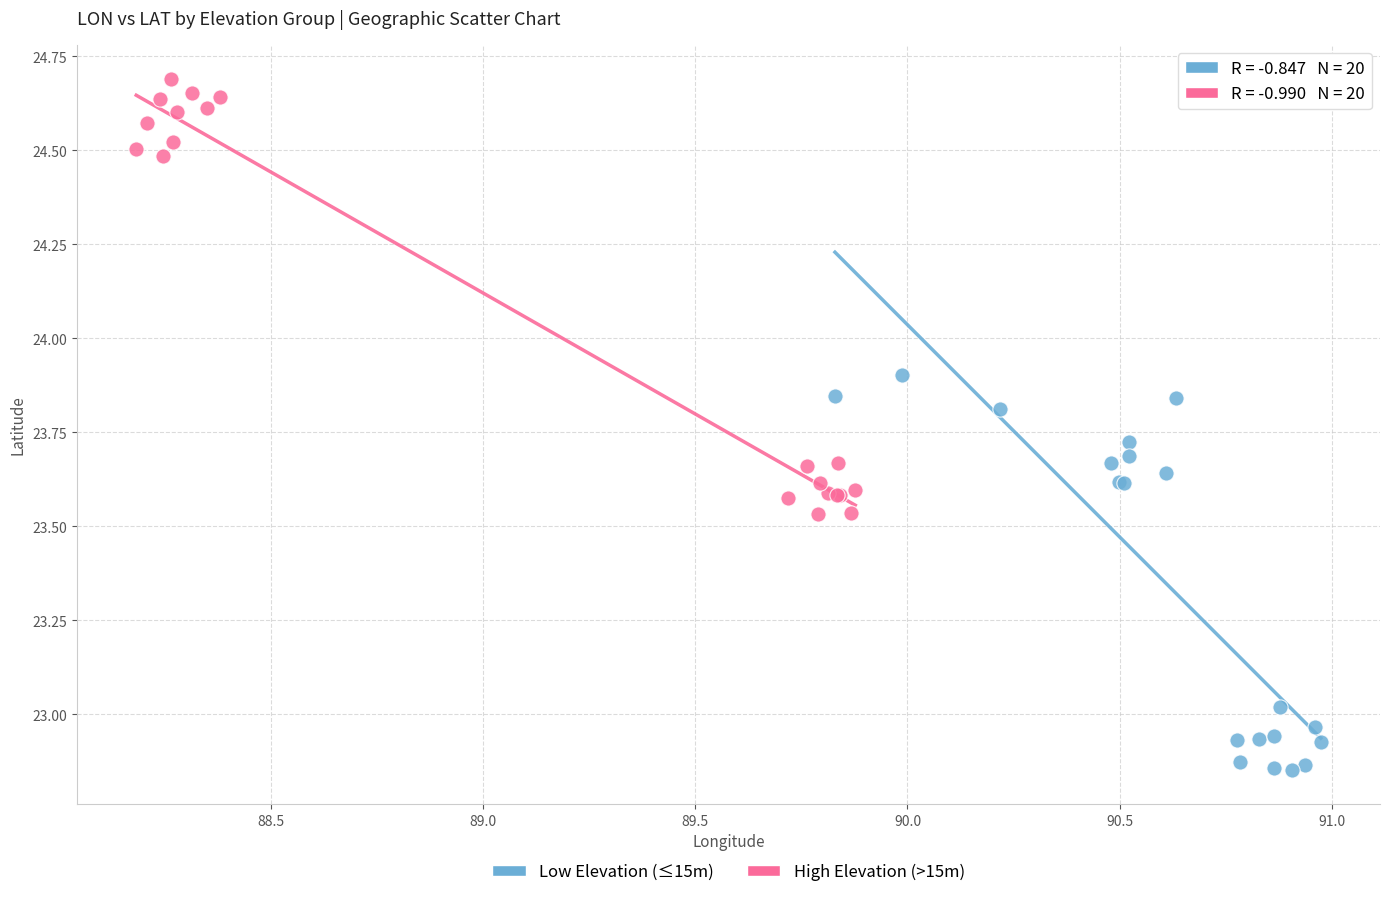

Which series reaches the minimum Y coordinate?

Low Elevation (≤15m)